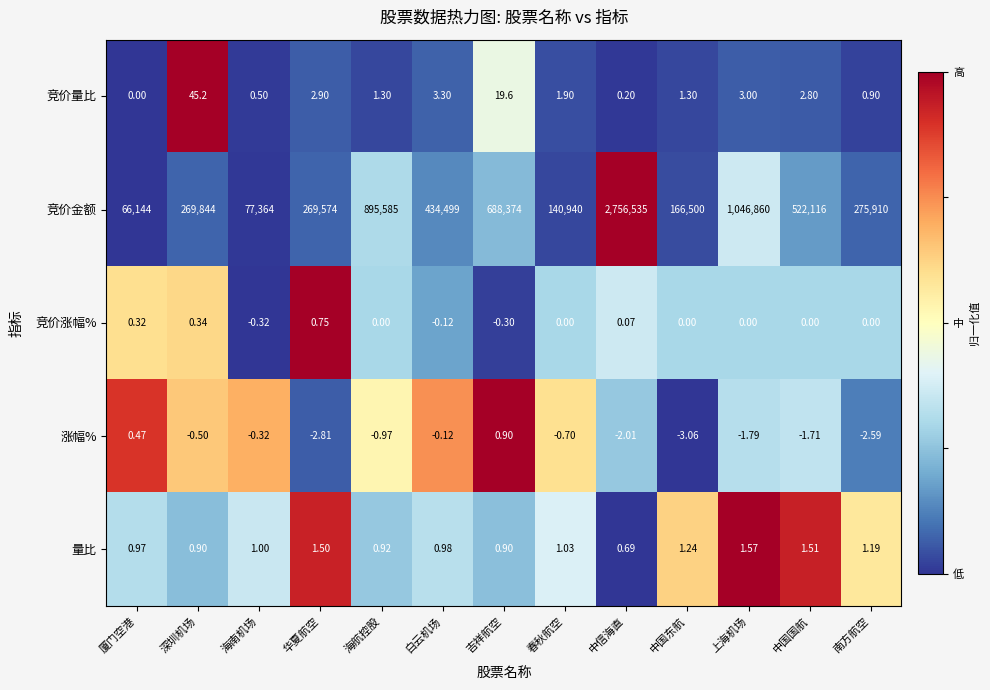

Which series has the largest total across all categories?

竞价金额